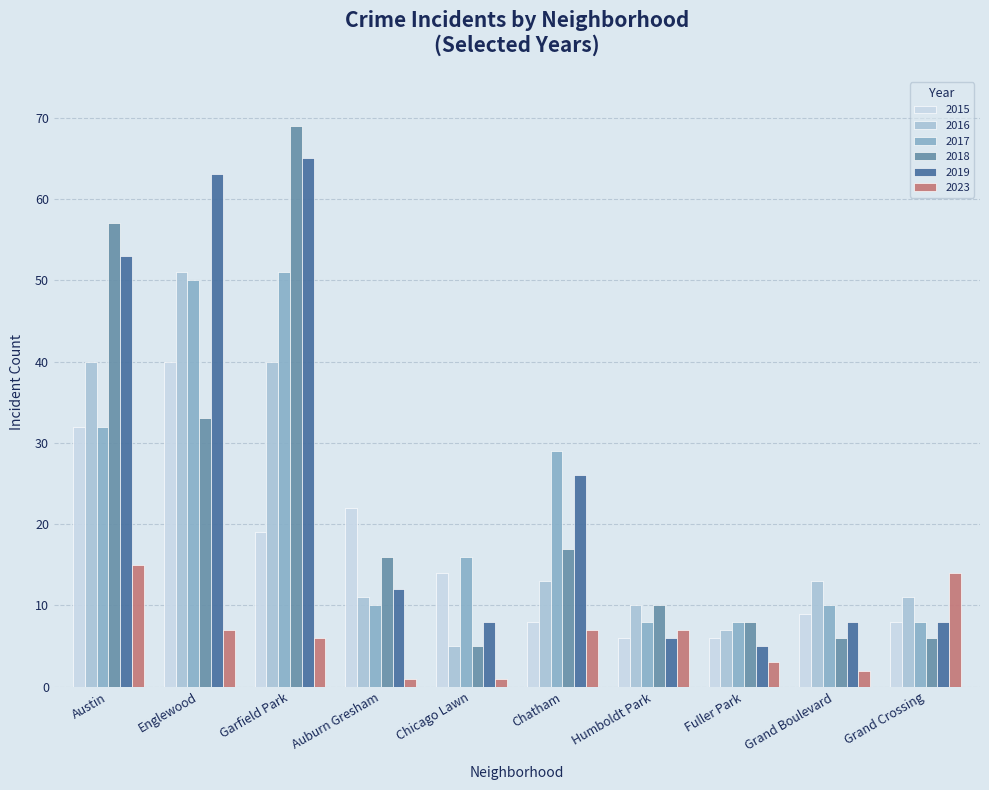

What position from the left is Garfield Park?

3